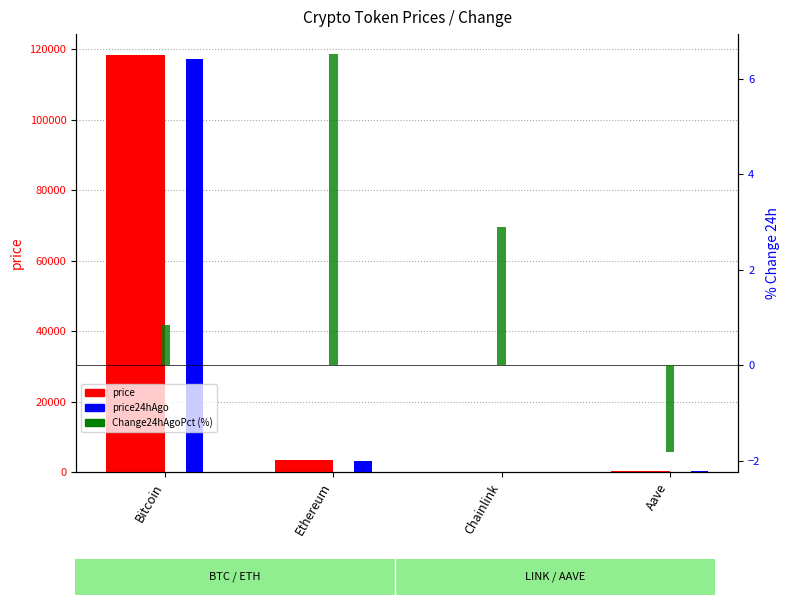

Reading left to right, what are all the values shown in this chart?

price: Bitcoin=118390.0	Ethereum=3348.5	Chainlink=16.5	Aave=319.4
price24hAgo: Bitcoin=117379.0	Ethereum=3130.3	Chainlink=16.0	Aave=325.2
Change24hAgoPct (%): Bitcoin=0.9	Ethereum=6.5	Chainlink=2.9	Aave=-1.8